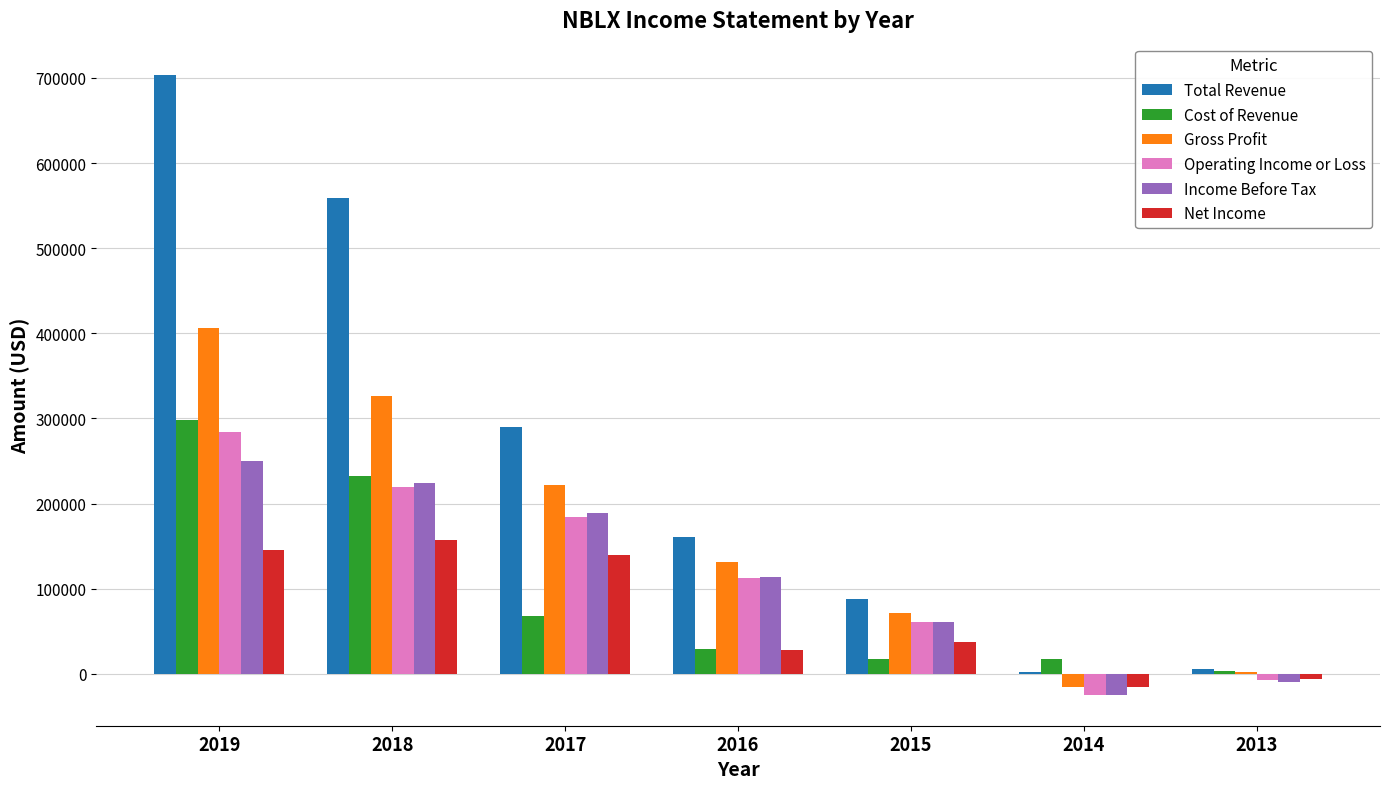

True or false: Gross Profit has a value of 70900 at 2015.

True